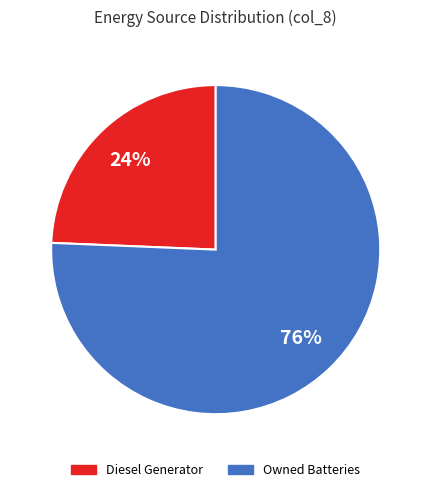

Which slice represents more than half of the pie?

Owned Batteries